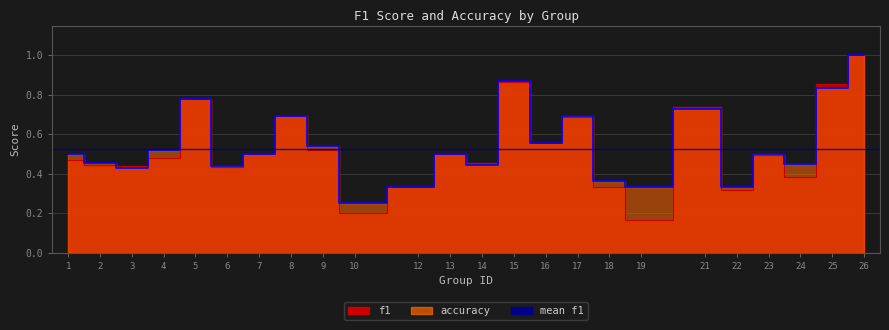

Reading left to right, list all the values displayed in this chart.

f1: 1=0.5	2=0.4	3=0.4	4=0.5	5=0.8	6=0.4	7=0.5	8=0.7	9=0.5	10=0.2	12=0.3	13=0.5	14=0.5	15=0.9	16=0.6	17=0.7	18=0.3	19=0.2	21=0.7	22=0.3	23=0.5	24=0.4	25=0.9	26=1.0
accuracy: 1=0.5	2=0.5	3=0.4	4=0.5	5=0.8	6=0.4	7=0.5	8=0.7	9=0.5	10=0.2	12=0.3	13=0.5	14=0.4	15=0.9	16=0.6	17=0.7	18=0.4	19=0.3	21=0.7	22=0.3	23=0.5	24=0.4	25=0.8	26=1.0